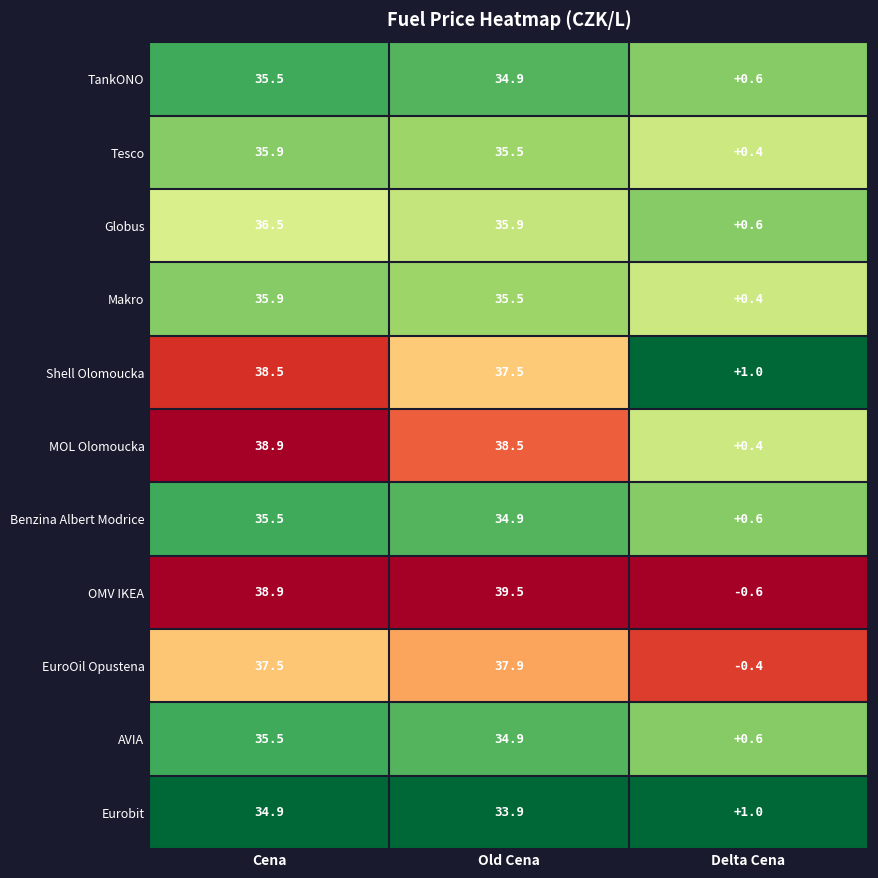

Reading left to right, what are all the values shown in this chart?

TankONO: 35.5	34.9	0.6
Tesco: 35.9	35.5	0.4
Globus: 36.5	35.9	0.6
Makro: 35.9	35.5	0.4
Shell Olomoucka: 38.5	37.5	1.0
MOL Olomoucka: 38.9	38.5	0.4
Benzina Albert Modrice: 35.5	34.9	0.6
OMV IKEA: 38.9	39.5	-0.6
EuroOil Opustena: 37.5	37.9	-0.4
AVIA: 35.5	34.9	0.6
Eurobit: 34.9	33.9	1.0